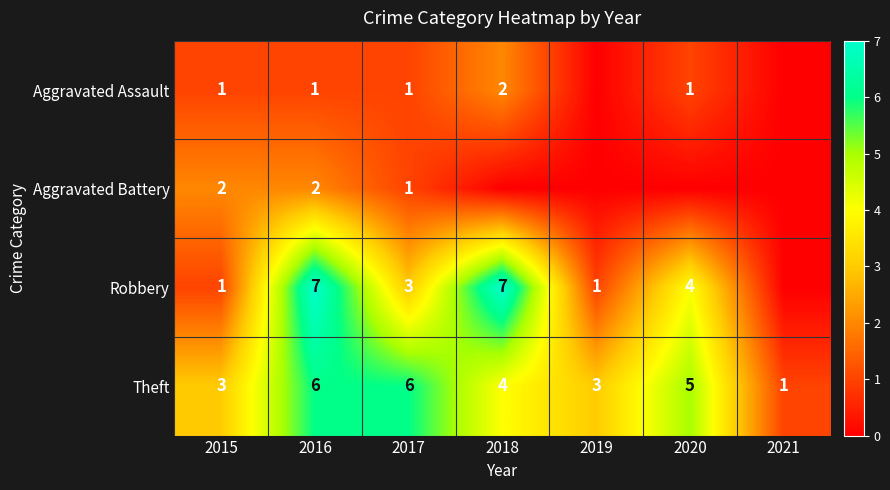

True or false: Robbery has a value of 4 at 2016.

False